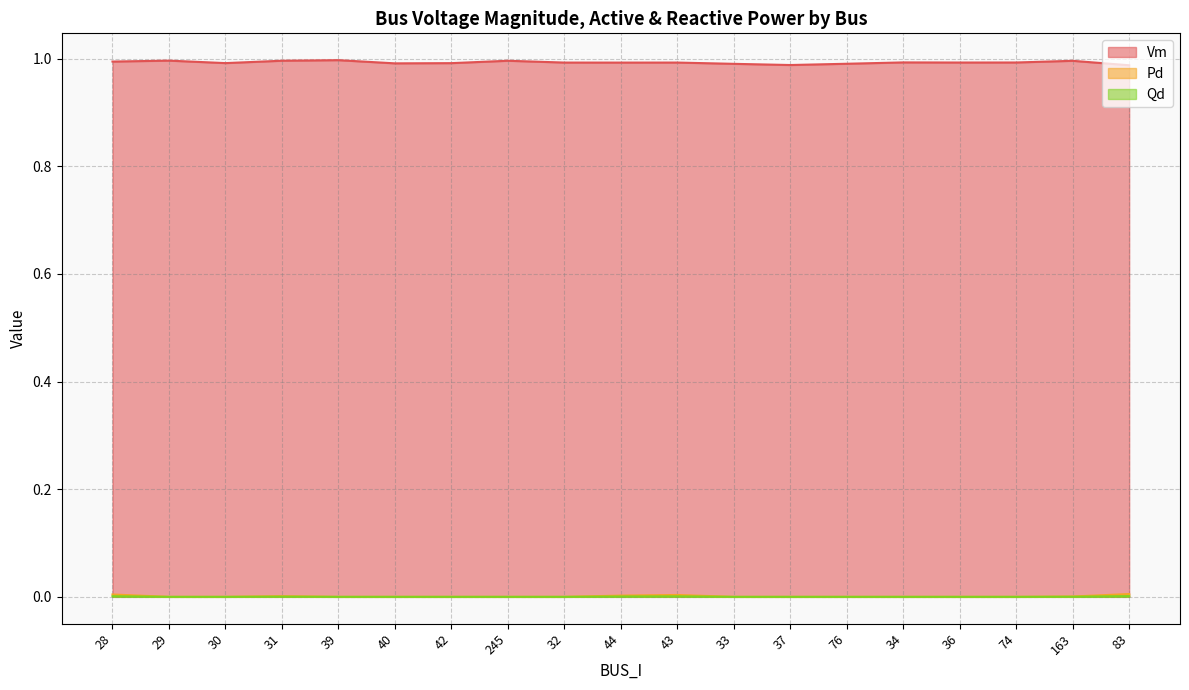

How many values in Pd are above zero?

6